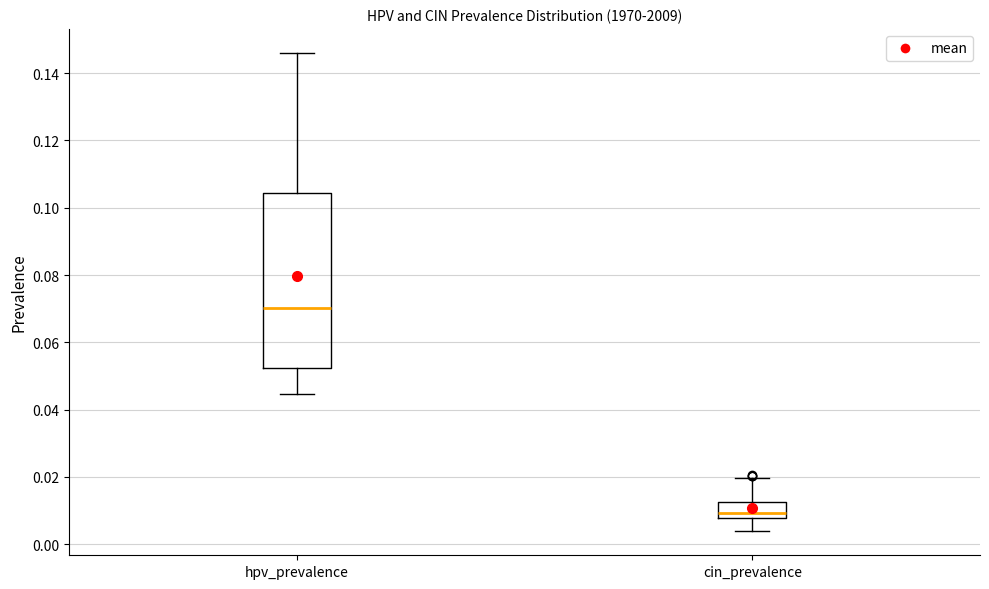

Where does the median line of the box for hpv_prevalence sit on the y-axis? The values are not printed on the chart, so give them approximately, as read against the axis.

0.070